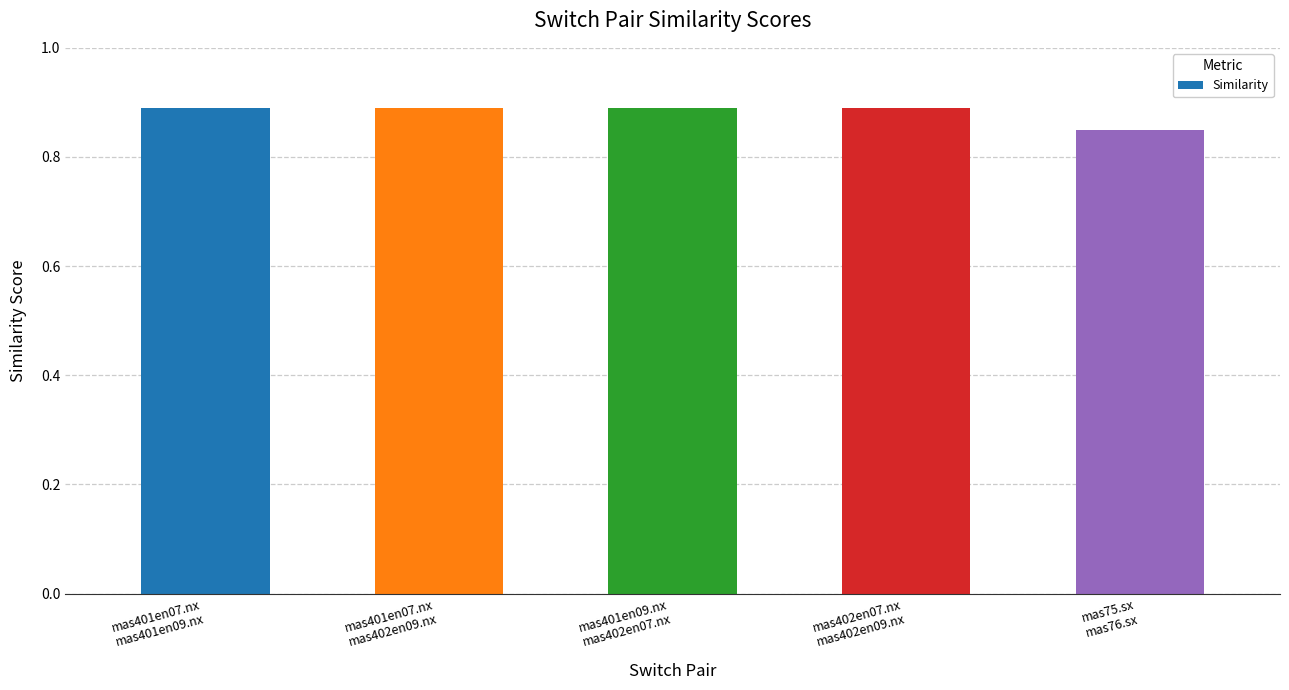

What position from the right is mas401en07.nx
mas401en09.nx?

5